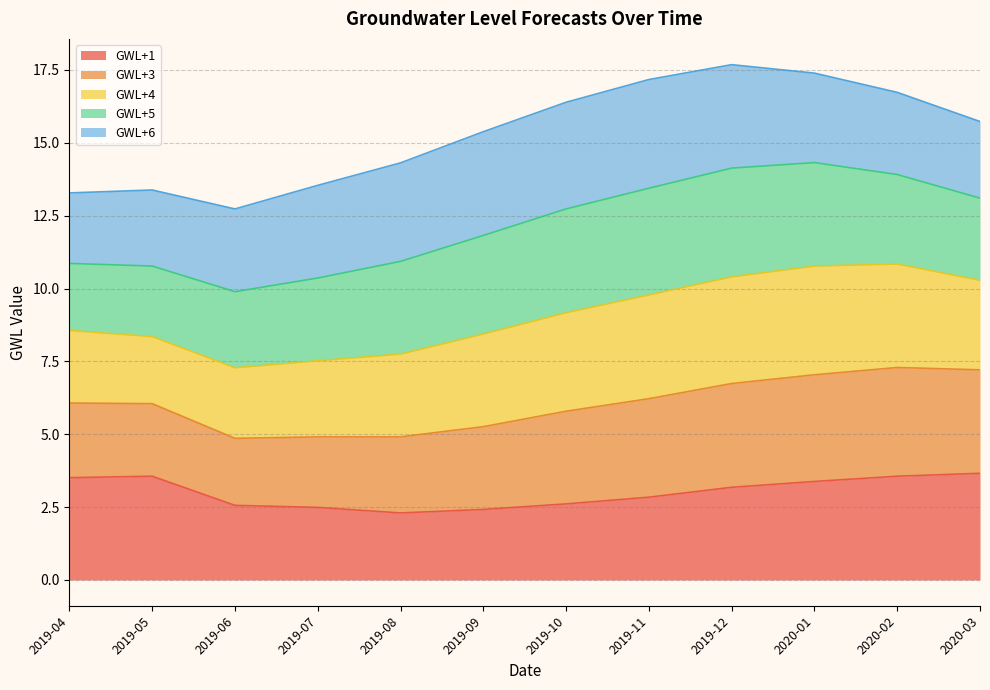

The value of GWL+1 at 2019-05 is 3.6. True or false?

True